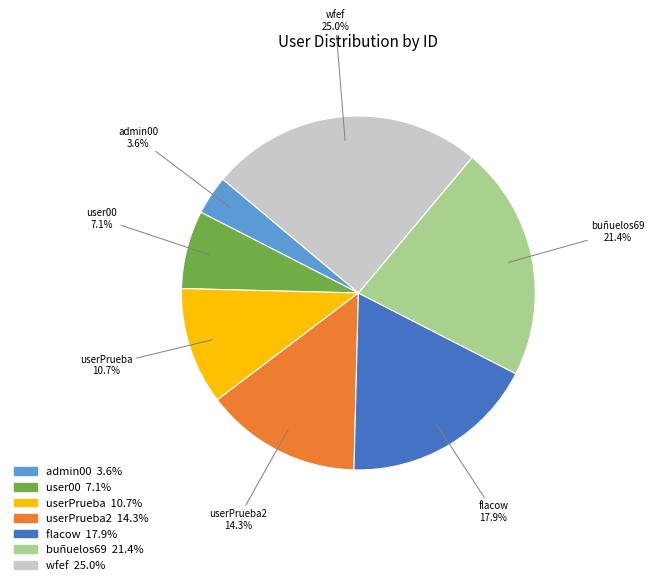

Does any single category account for the majority?

No